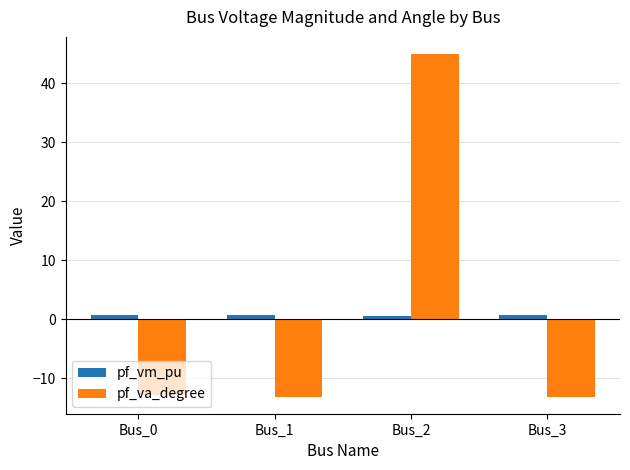

How many values in pf_va_degree are below zero?

3